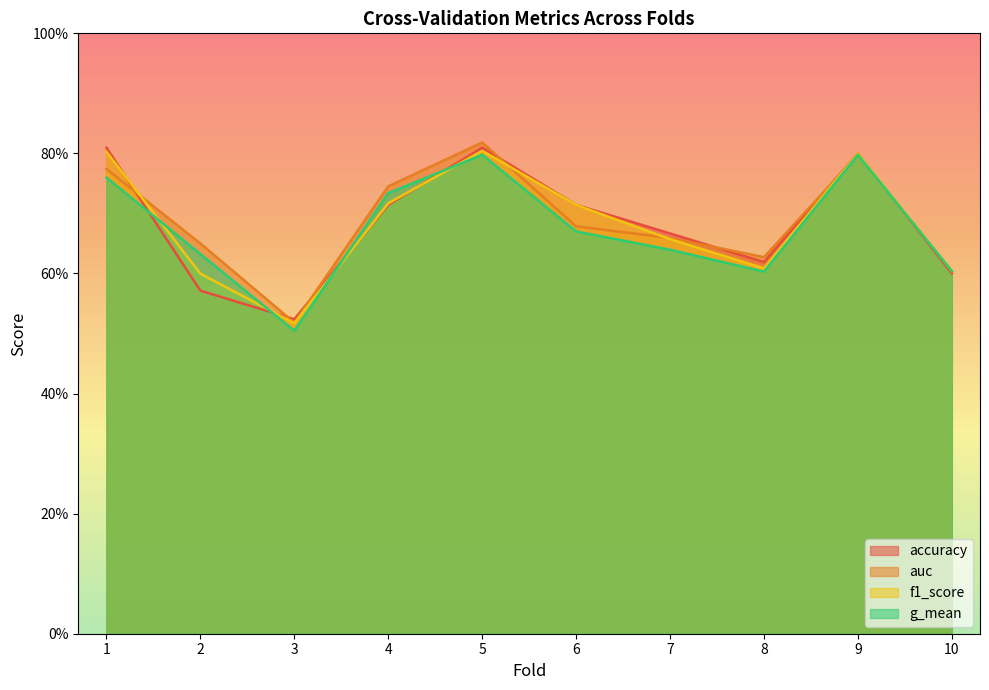

True or false: g_mean and auc cross at least once.

False